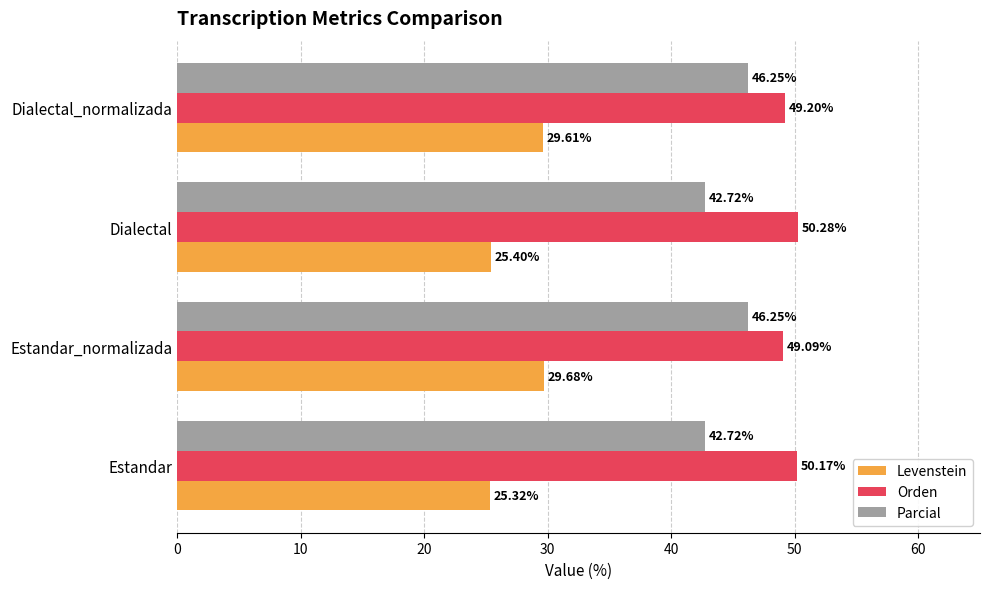

Which series has the largest range (max minus min)?

Levenstein